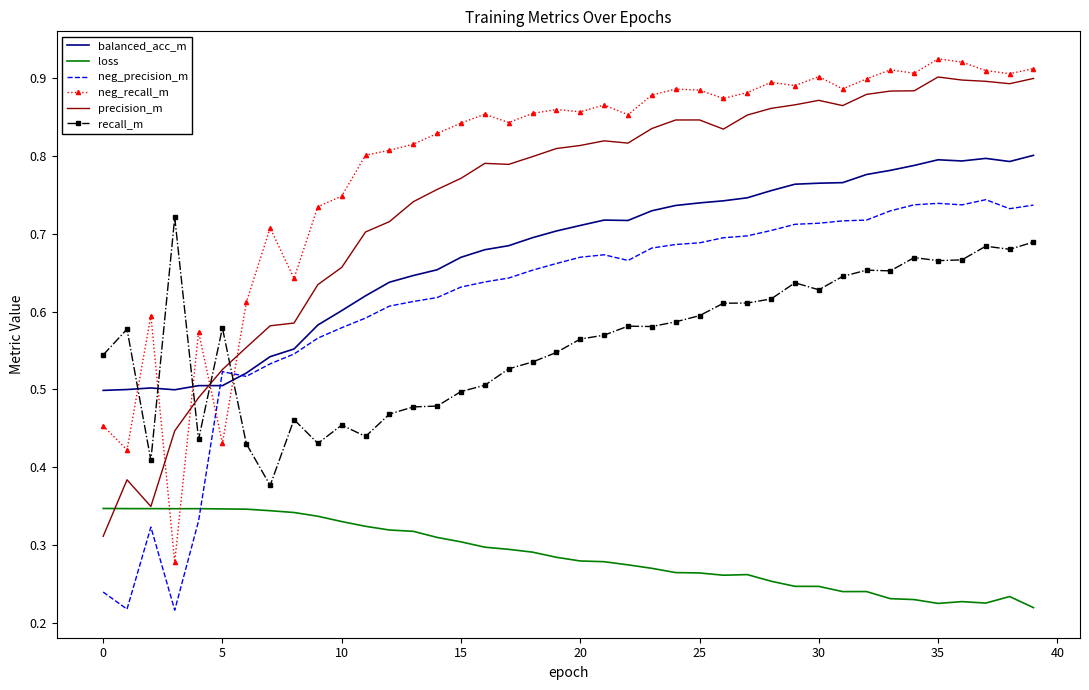

True or false: neg_recall_m and neg_precision_m cross at least once.

True